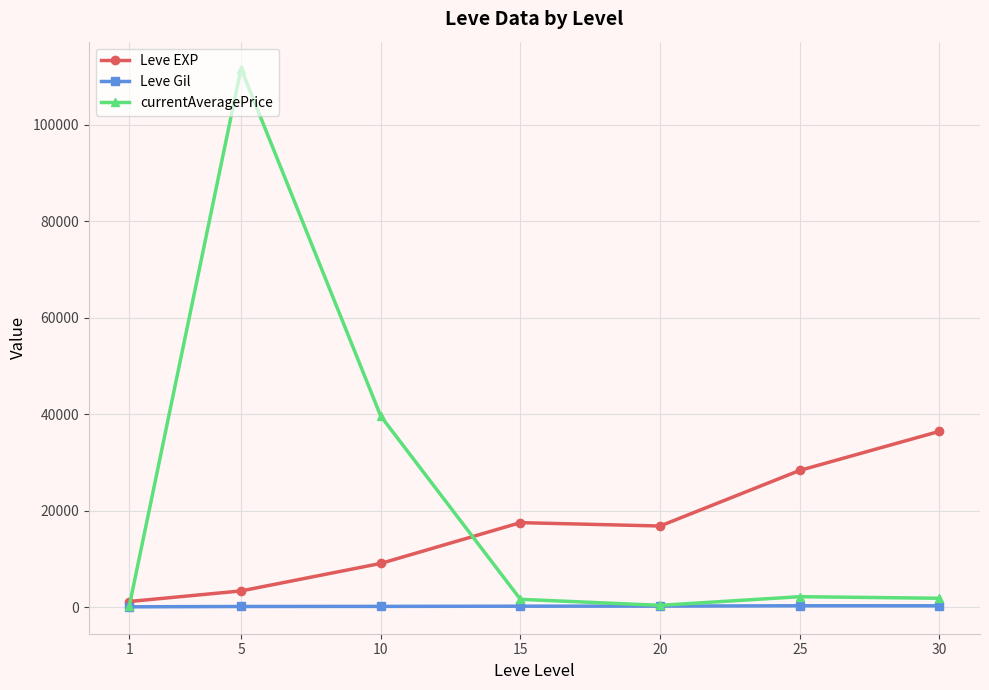

Rank the series by their average value, from highest to lowest.

currentAveragePrice, Leve EXP, Leve Gil